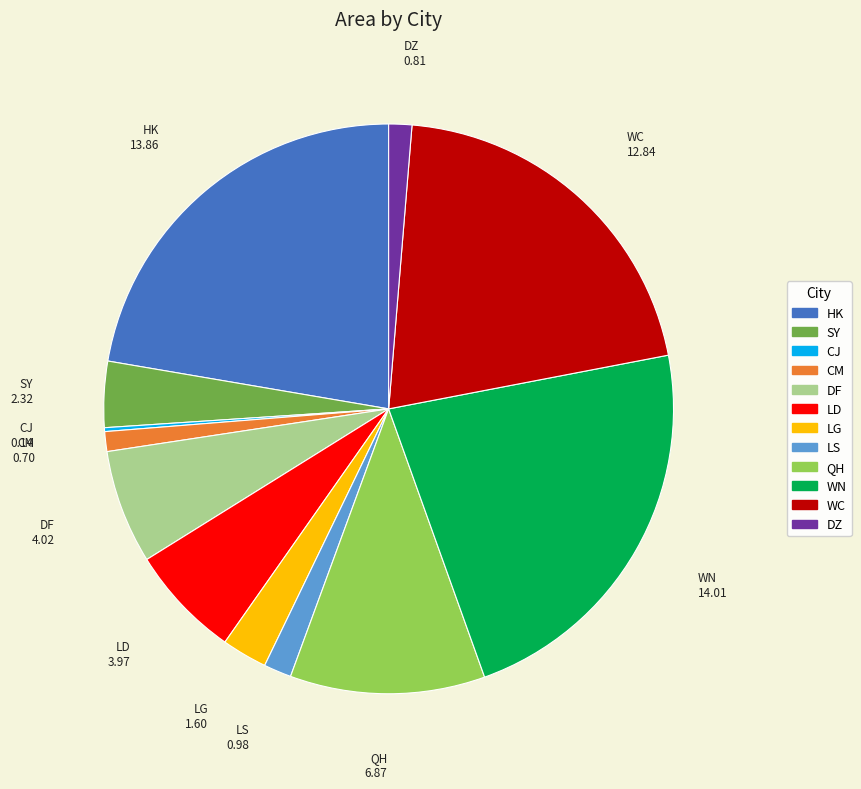

Combined, do LD and DZ account for over 50%?

No